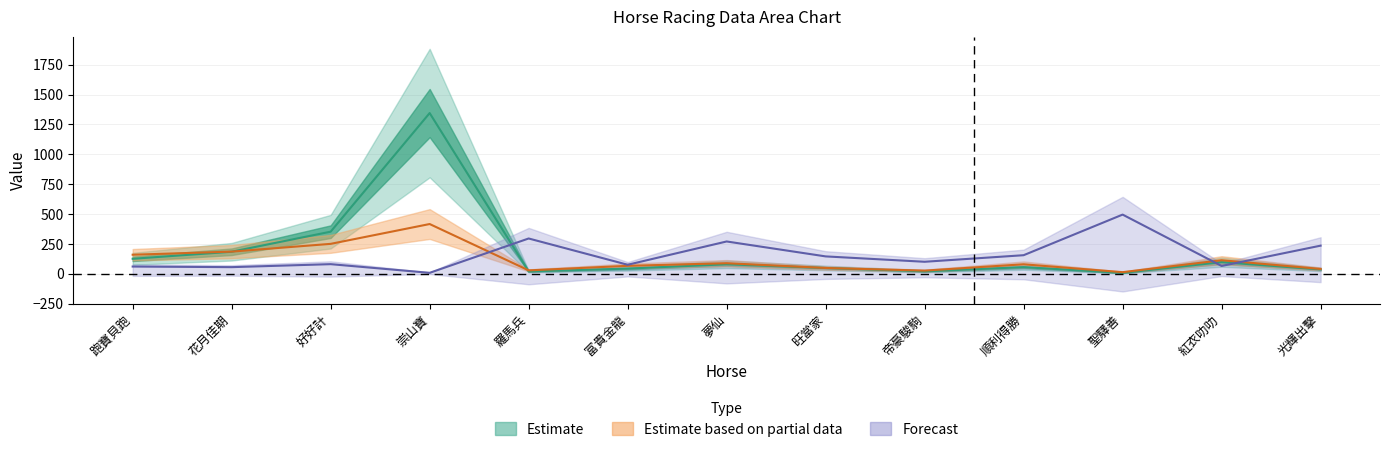

Reading left to right, what are all the values shown in this chart?

WinInTenThousand: 跑寶貝跑=125.0	花月佳期=184.0	好好計=352.0	崇山寶=1345.0	羅馬兵=19.0	富貴金龍=43.0	夢仙=79.0	旺當家=48.0	帝豪駿駒=20.0	順利得勝=55.0	聖驛善=7.0	紅衣叻叻=97.0	光輝出擊=36.0
PInTenThousand: 跑寶貝跑=159.0	花月佳期=185.0	好好計=250.0	崇山寶=416.0	羅馬兵=28.0	富貴金龍=66.0	夢仙=88.0	旺當家=48.0	帝豪駿駒=26.0	順利得勝=79.0	聖驛善=13.0	紅衣叻叻=113.0	光輝出擊=40.0
WinOddBeforeNight: 跑寶貝跑=60.0	花月佳期=55.0	好好計=80.0	崇山寶=7.5	羅馬兵=295.0	富貴金龍=75.0	夢仙=270.0	旺當家=145.0	帝豪駿駒=100.0	順利得勝=155.0	聖驛善=495.0	紅衣叻叻=65.0	光輝出擊=235.0